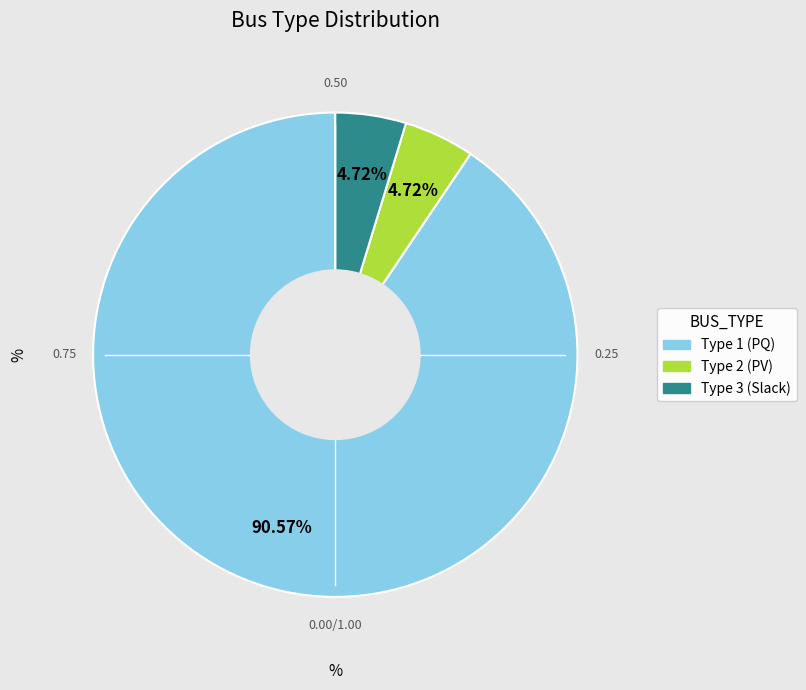

Is there any slice that represents more than half of the pie?

Yes